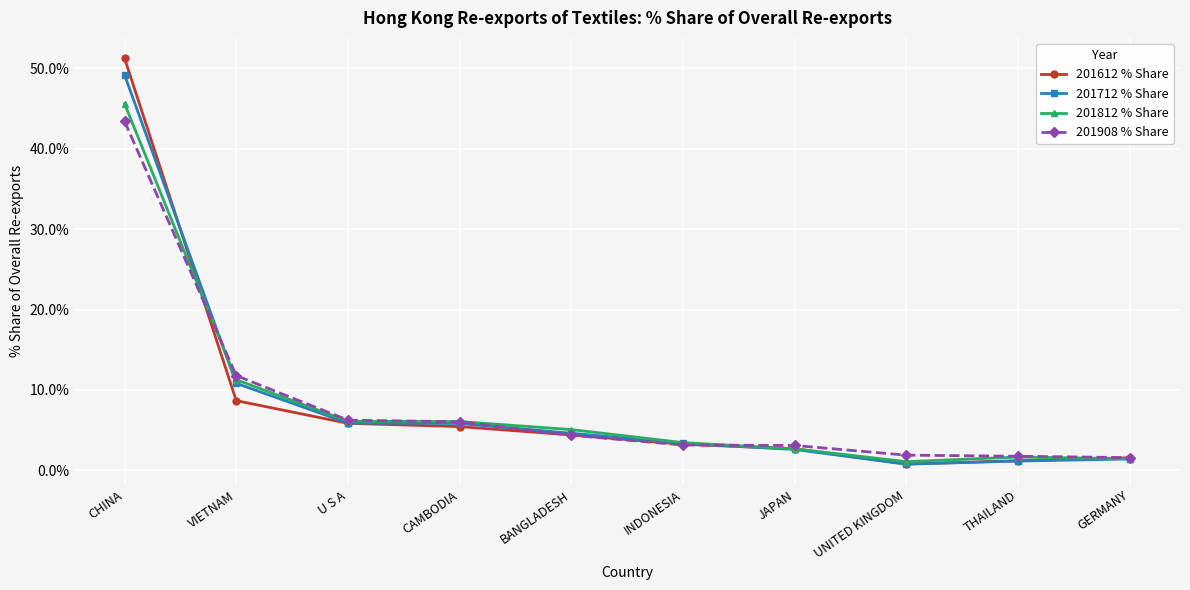

What are all the series names shown in the legend?

201612 % Share, 201712 % Share, 201812 % Share, 201908 % Share